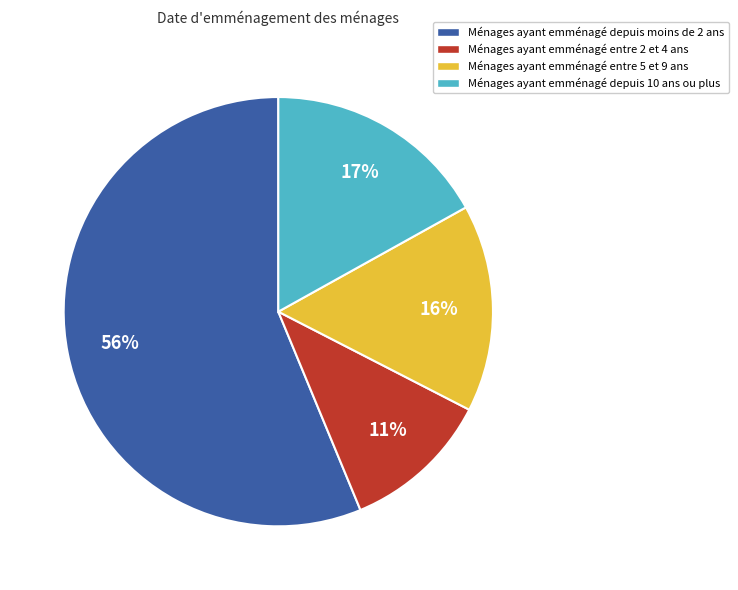

To the nearest percent, what percentage of the pie is Ménages ayant emménagé entre 5 et 9 ans?

16%